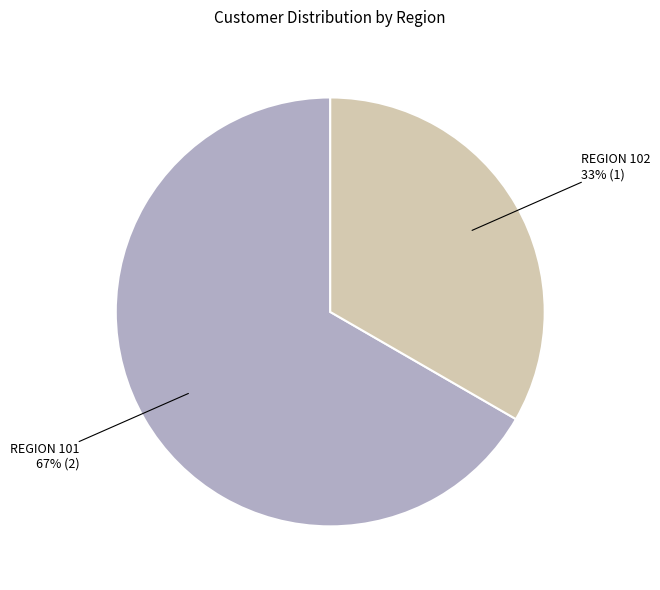

How many segments does this pie chart have?

2